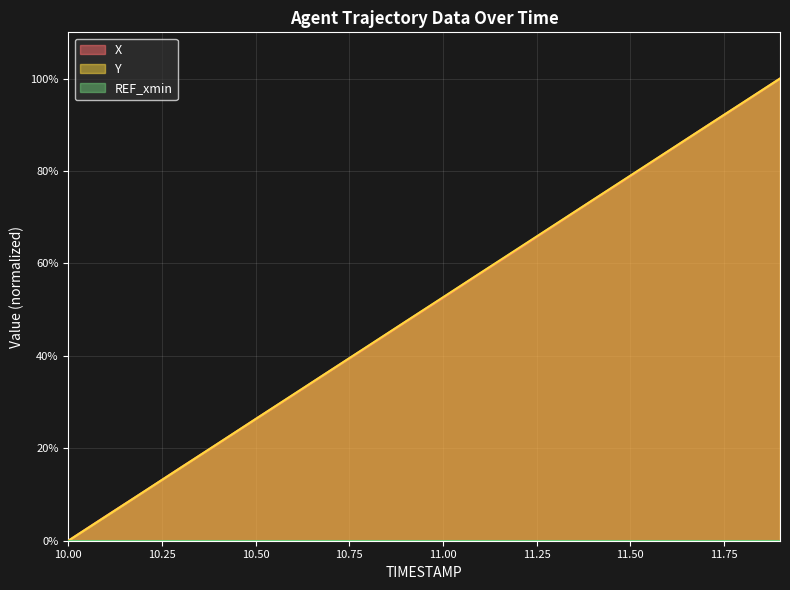

At which category is the sum across all series the highest?

11.9